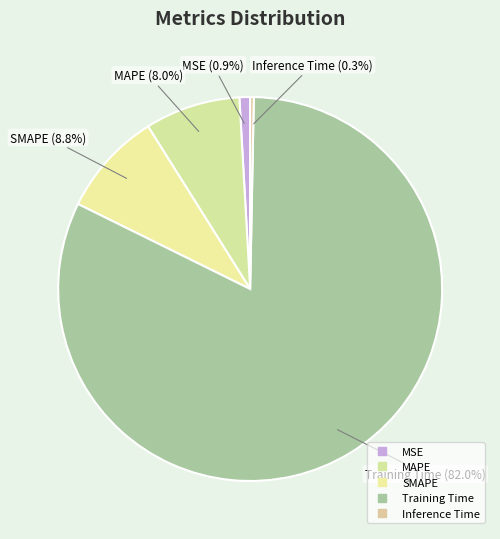

True or false: MAPE accounts for 1% of the total.

False